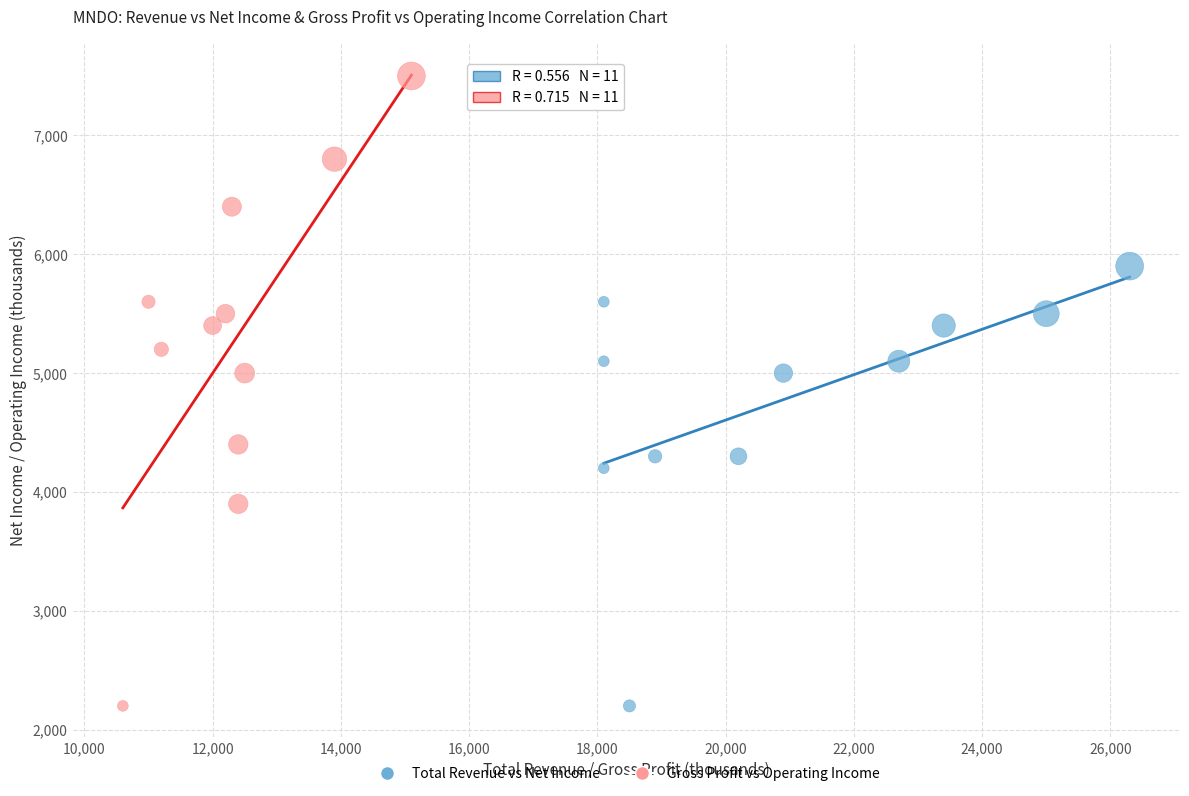

Which series has the widest spread of Y values?

Gross Profit vs Operating Income